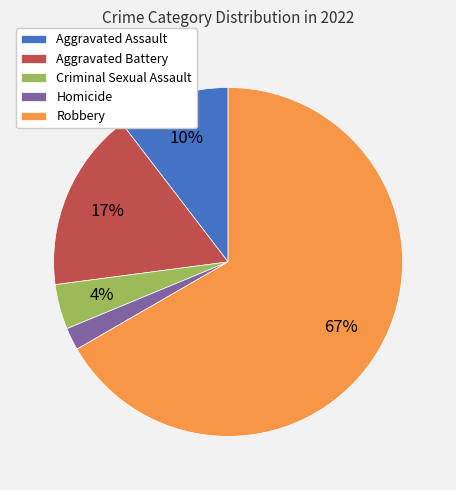

Which slice is the largest?

Robbery